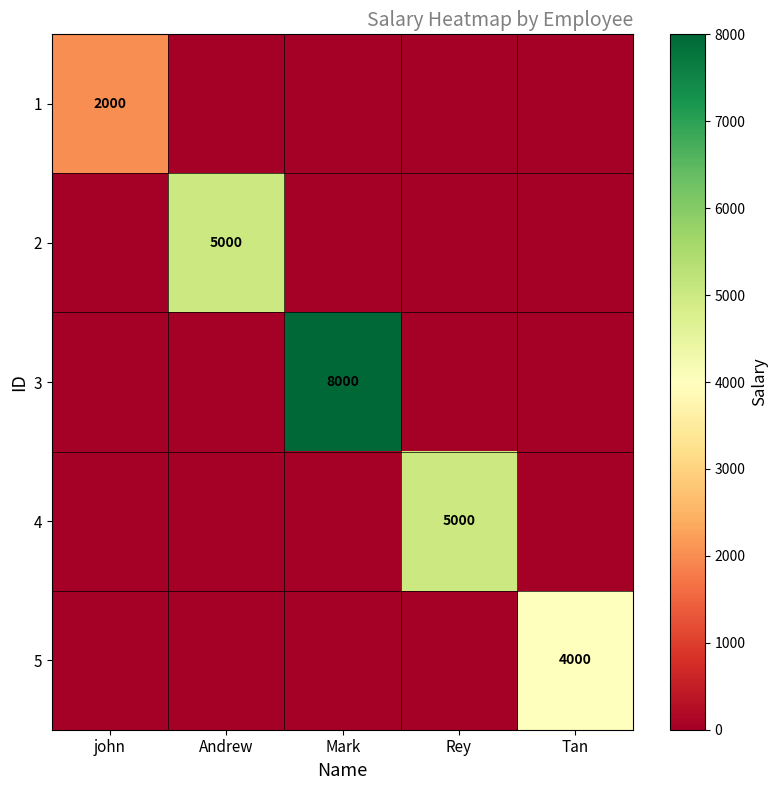

Is it true that 5 equals 4000 at Tan?

True